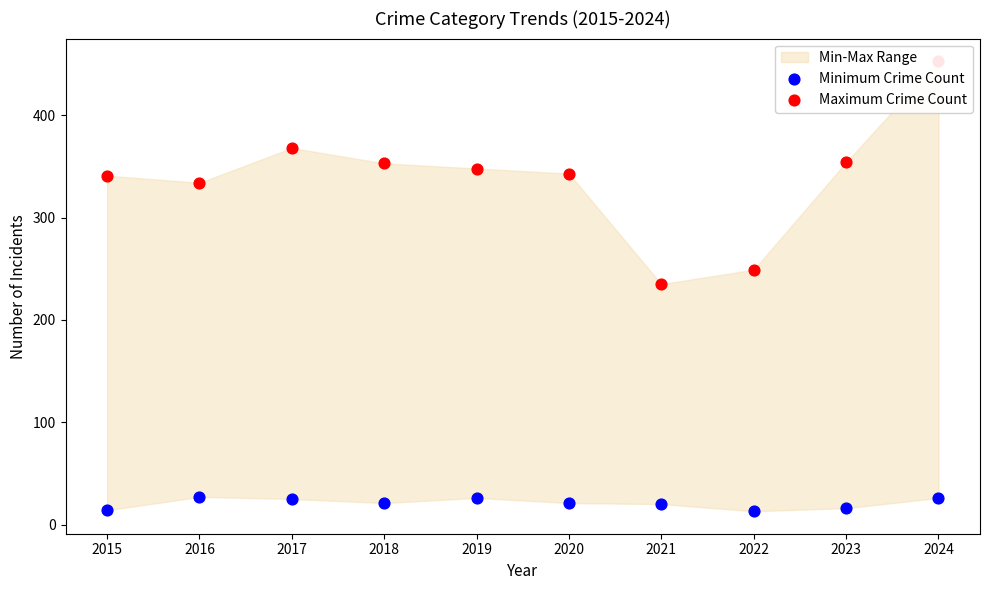

What is the total value across all series at 2017?

393